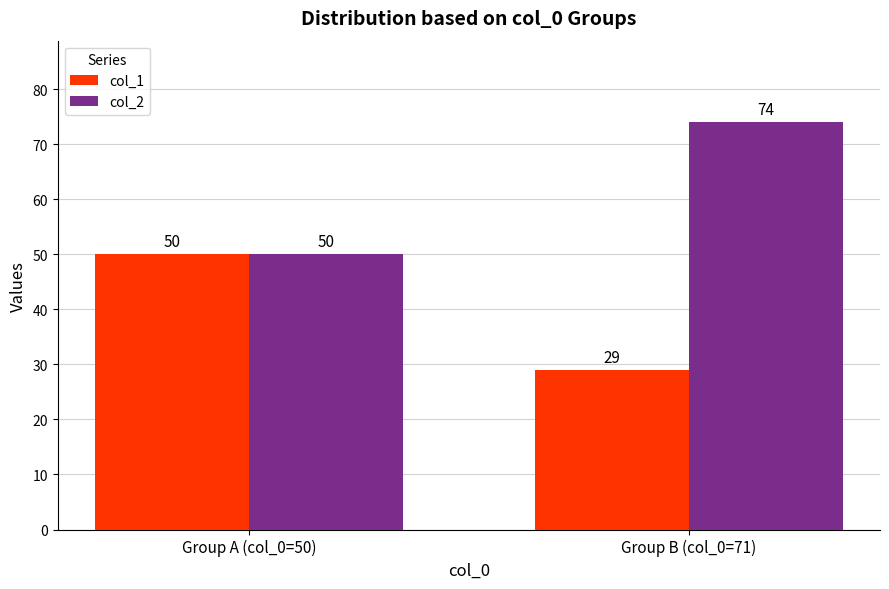

At which category is the sum across all series the highest?

Group B (col_0=71)